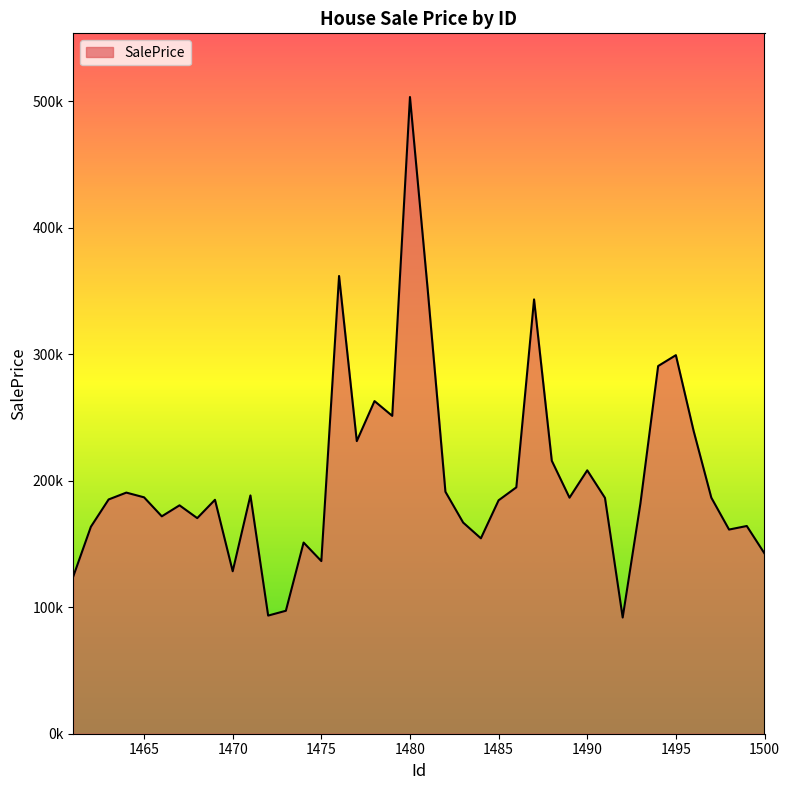

Does the chart display data point markers on the line(s)?

No